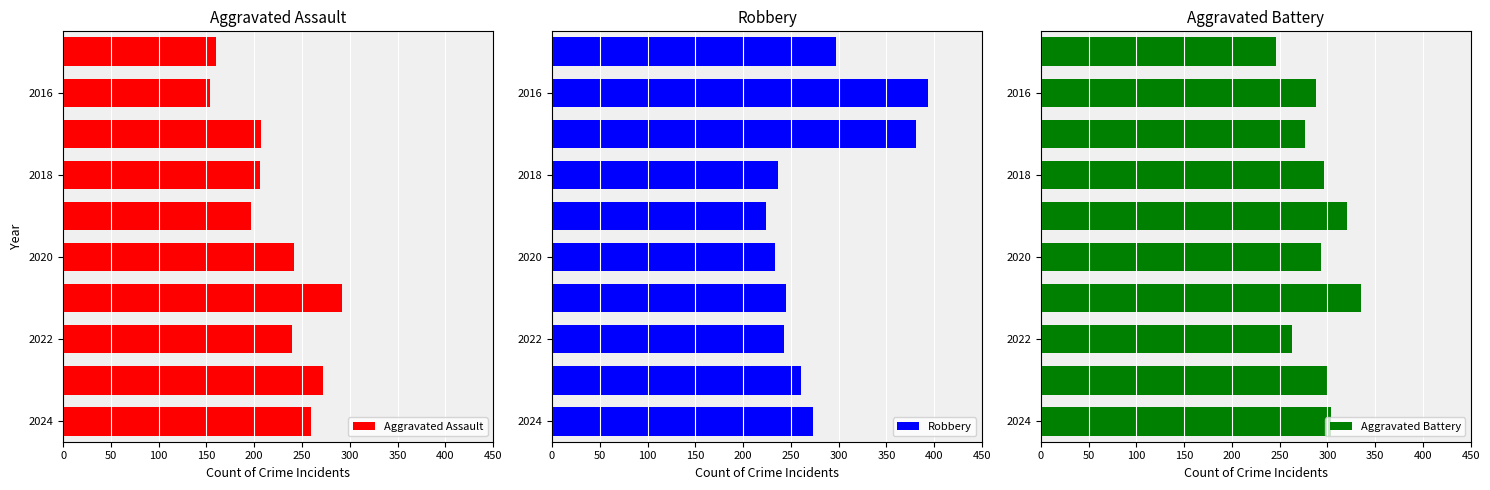

What is the value of the Robbery bar at the 9th from the left?

261